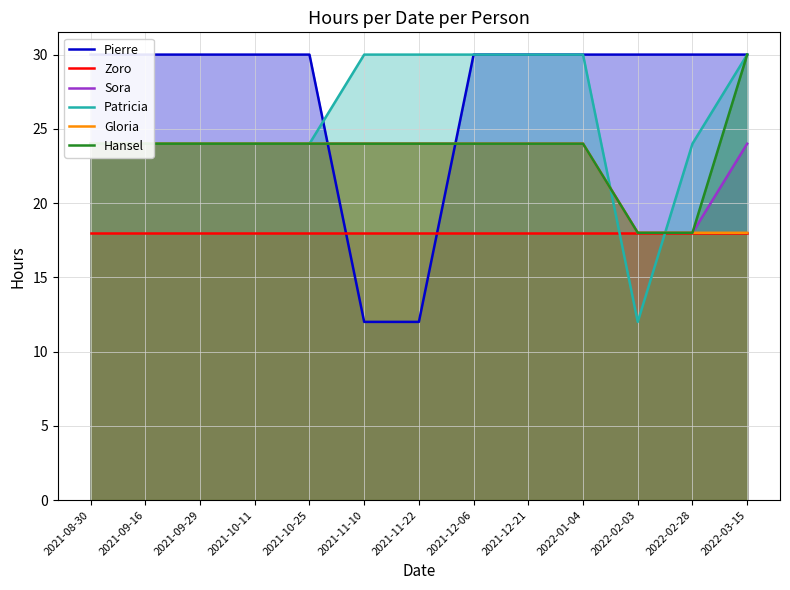

What is the average value of the Zoro series?

18